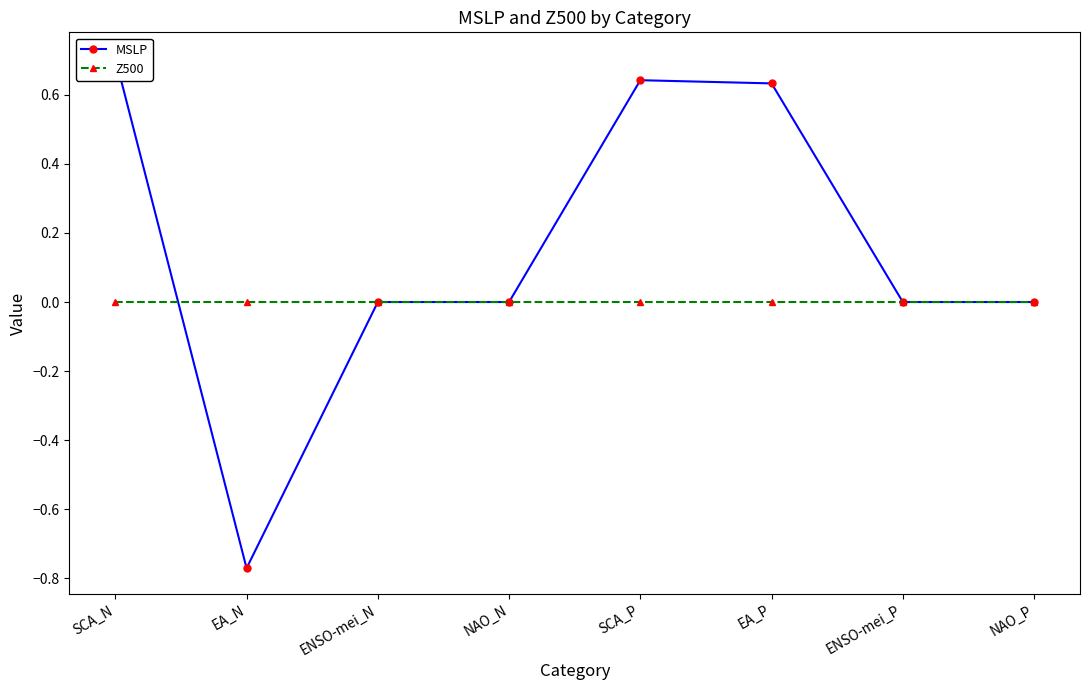

What are all the series names shown in the legend?

MSLP, Z500